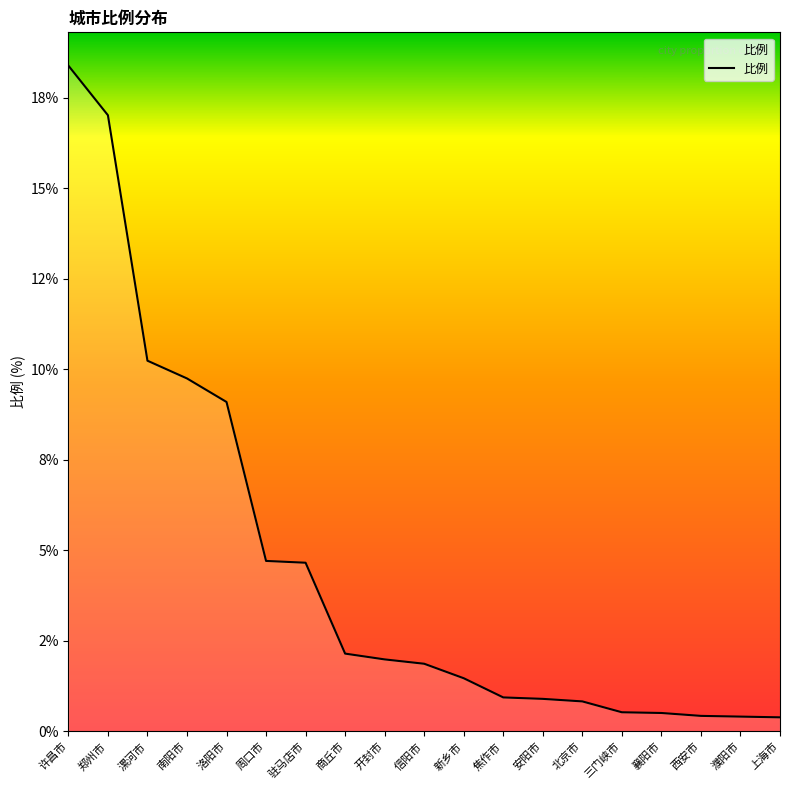

Is this an area chart (filled region under the line)?

Yes